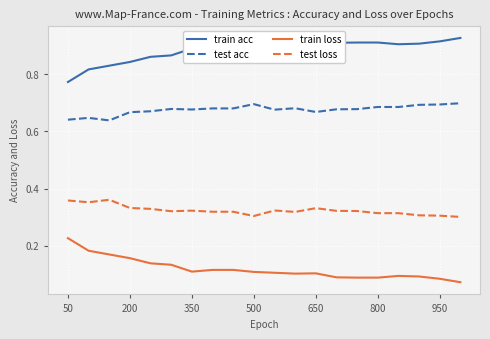

How many distinct data groups are displayed?

4